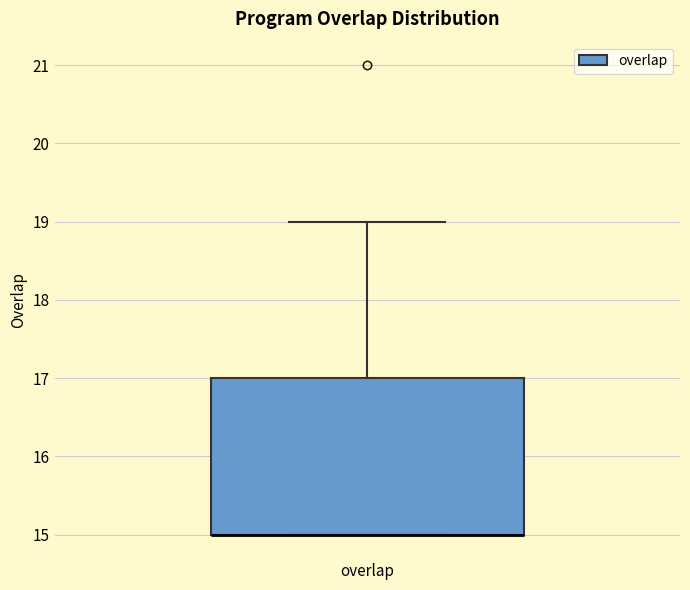

Read this box plot against the y-axis: the position of the median line, the range covered by the box, and the ends of both whiskers. The values are not printed on the chart, so give them approximately, as read against the axis.

median 15 (drawn on the box's lower edge), box 15 to 17, whiskers 15 to 19